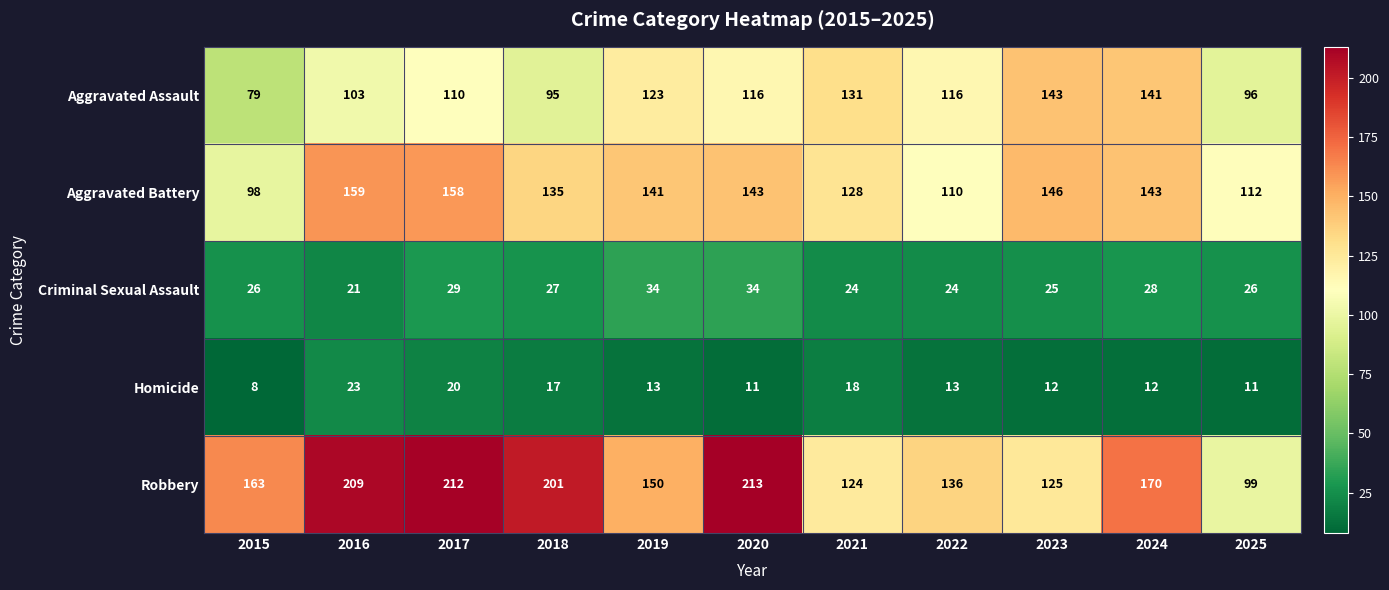

At which category is the sum across all series the highest?

2017